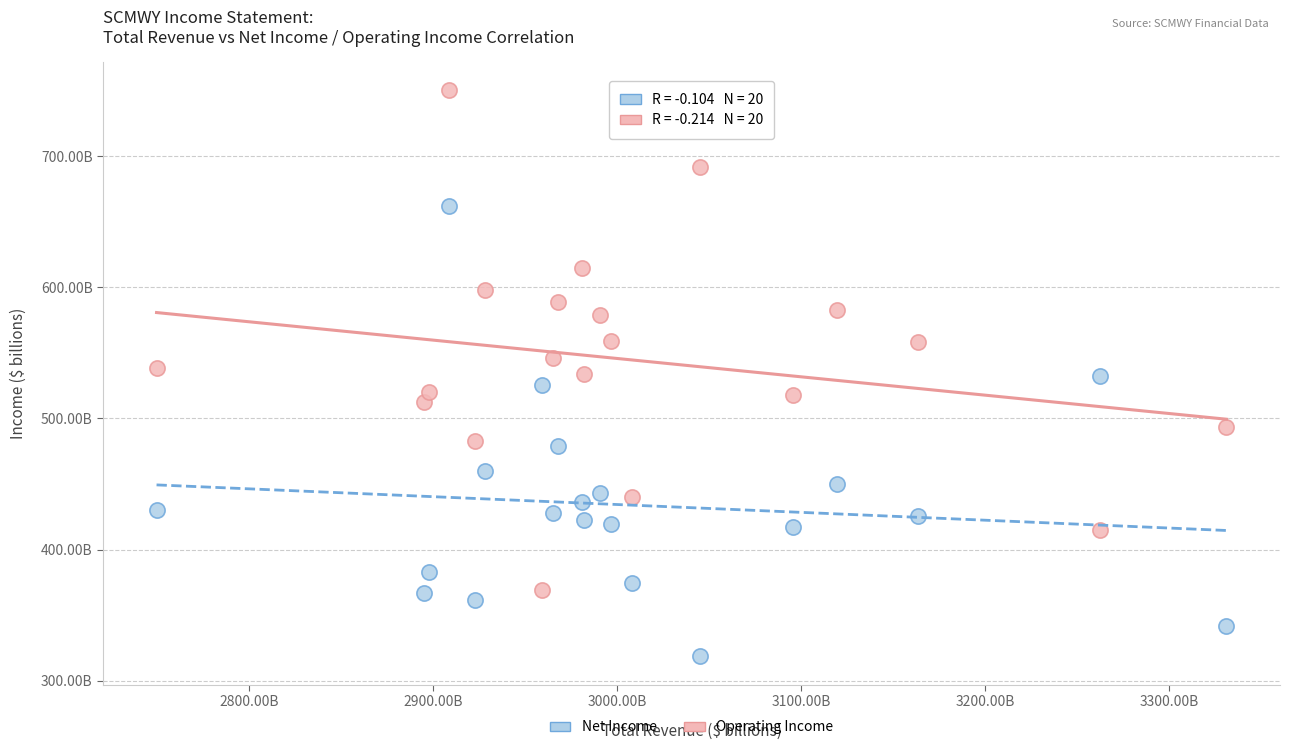

Which series reaches the maximum Y coordinate?

Operating Income